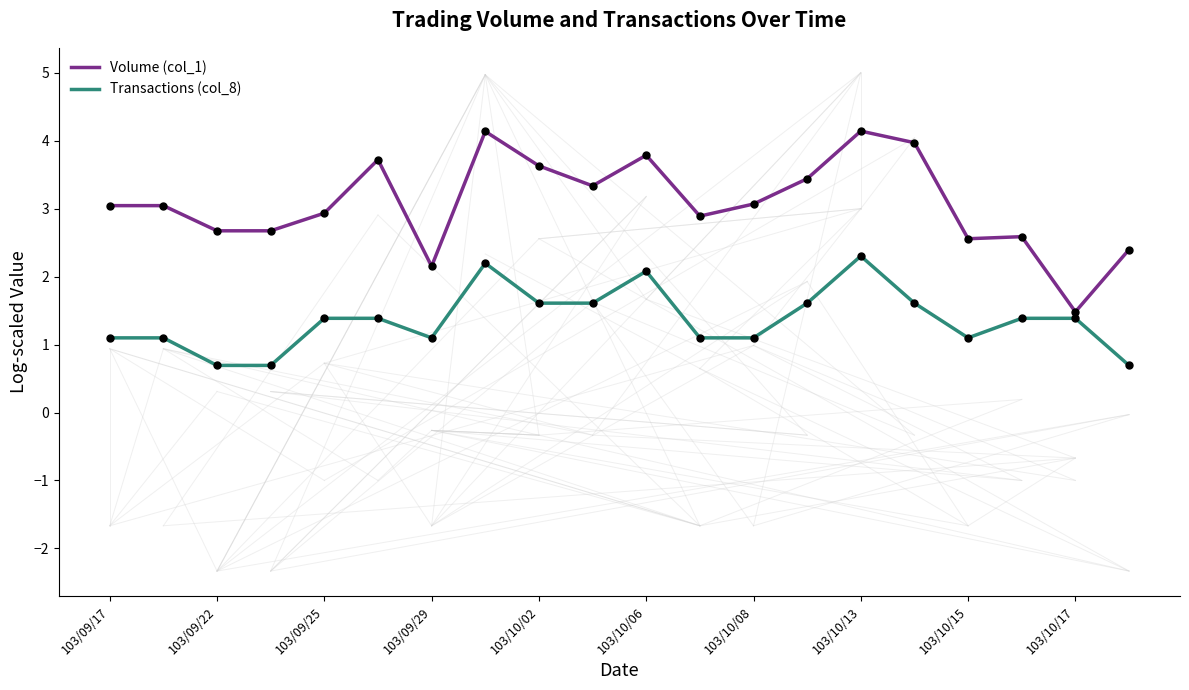

Which series has the widest spread of values?

Volume (col_1)